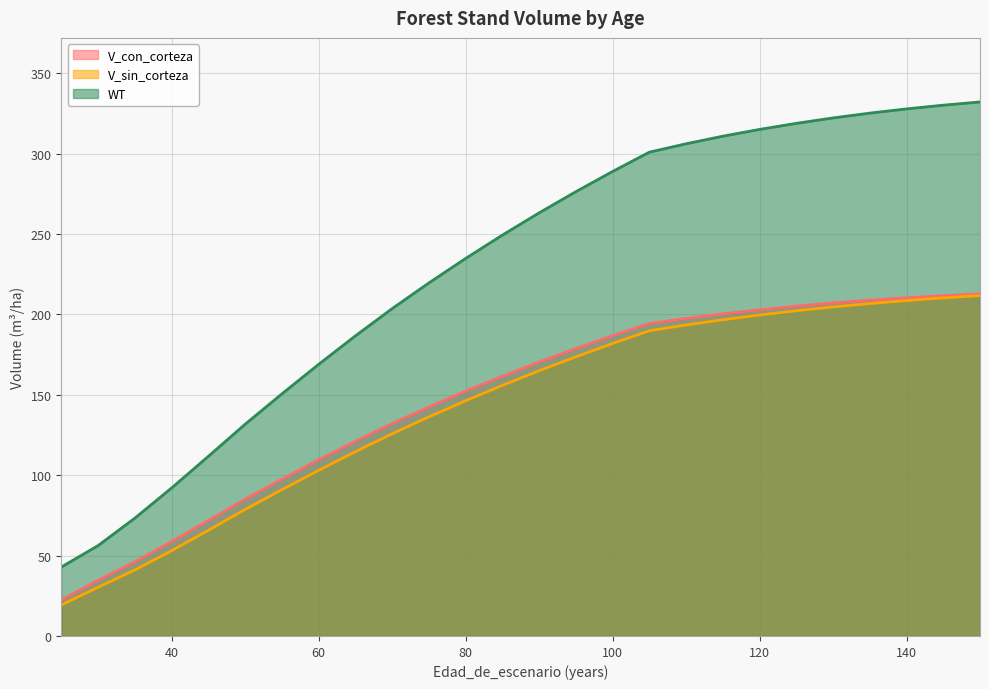

True or false: V_sin_corteza has a value of 173.6 at 95.

True